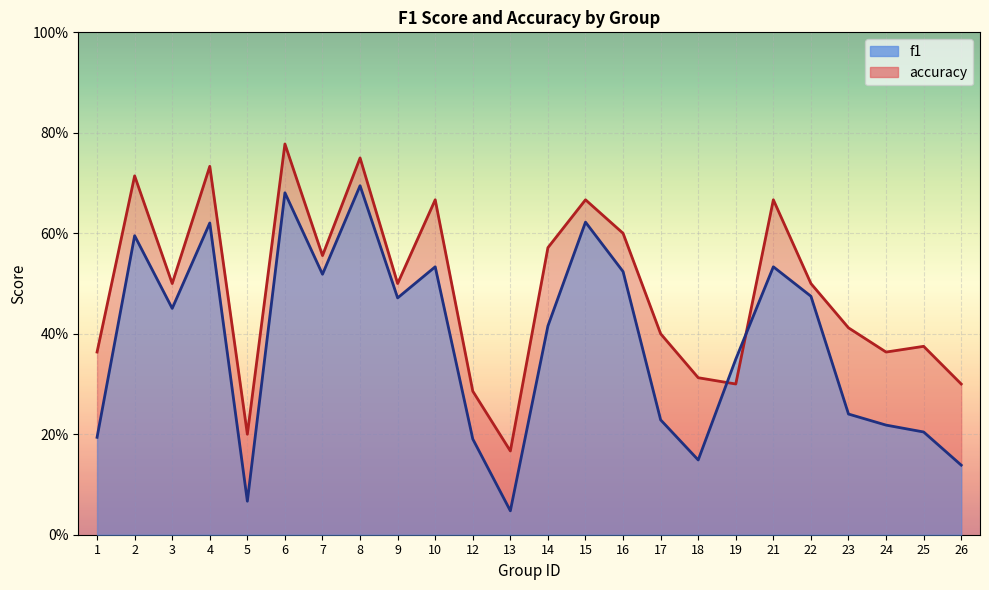

True or false: f1 has more than 2 points higher than both neighbors.

True